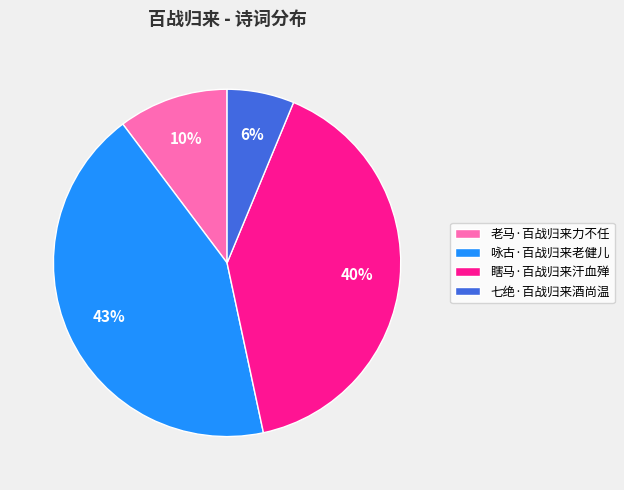

Rank the categories by value from highest to lowest.

咏古·百战归来老健儿, 瞎马·百战归来汗血殚, 老马·百战归来力不任, 七绝·百战归来酒尚温